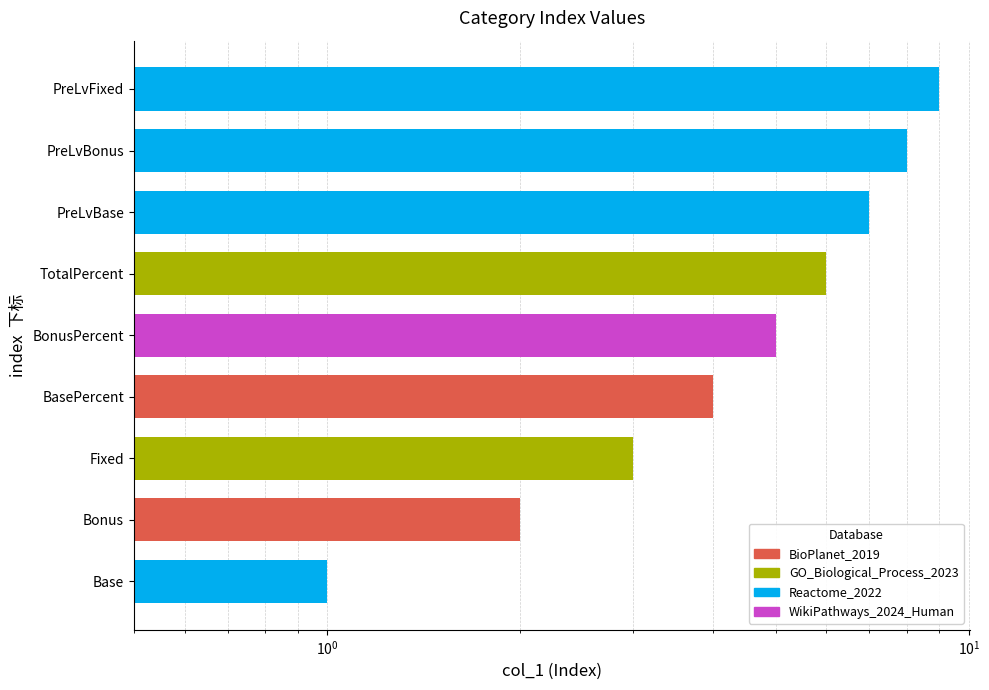

What is the smallest value displayed?

1